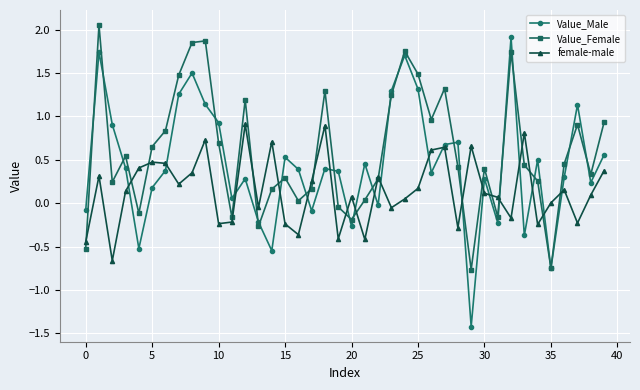

Rank the series by their average value, from lowest to highest.

female-male, Value_Male, Value_Female